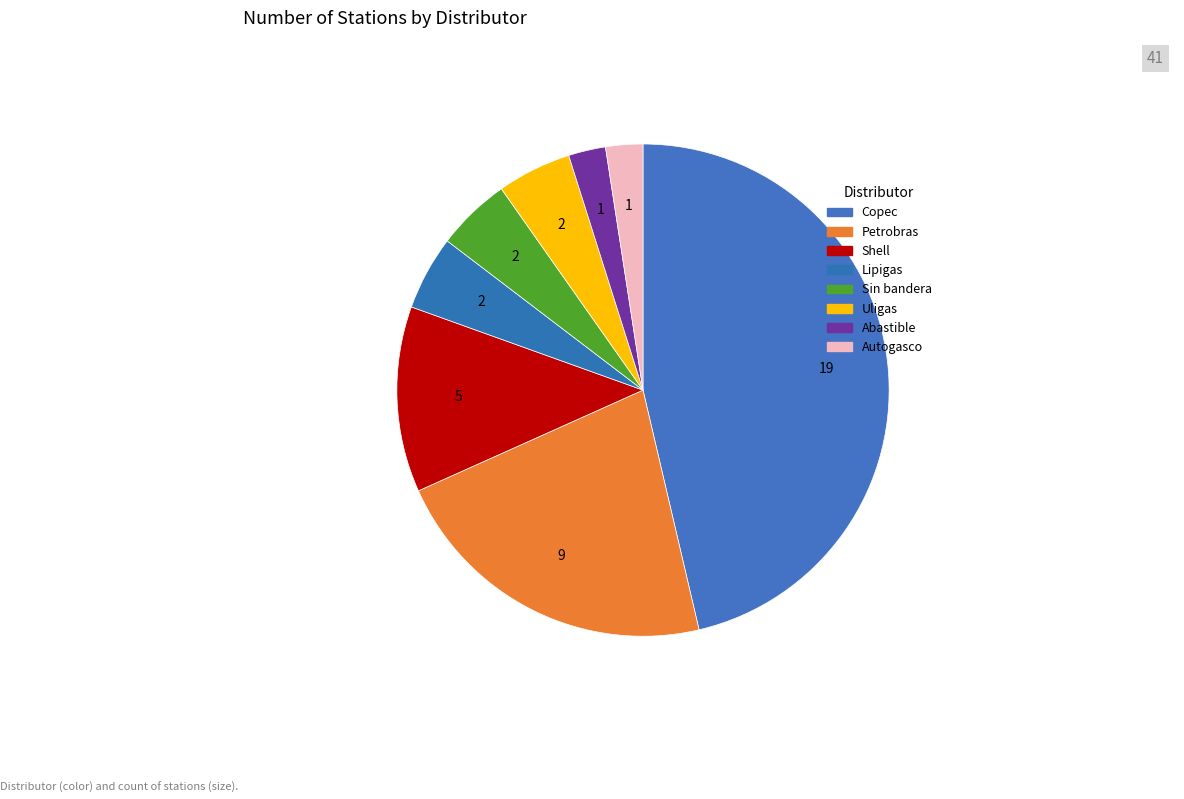

How many segments does this pie chart have?

8